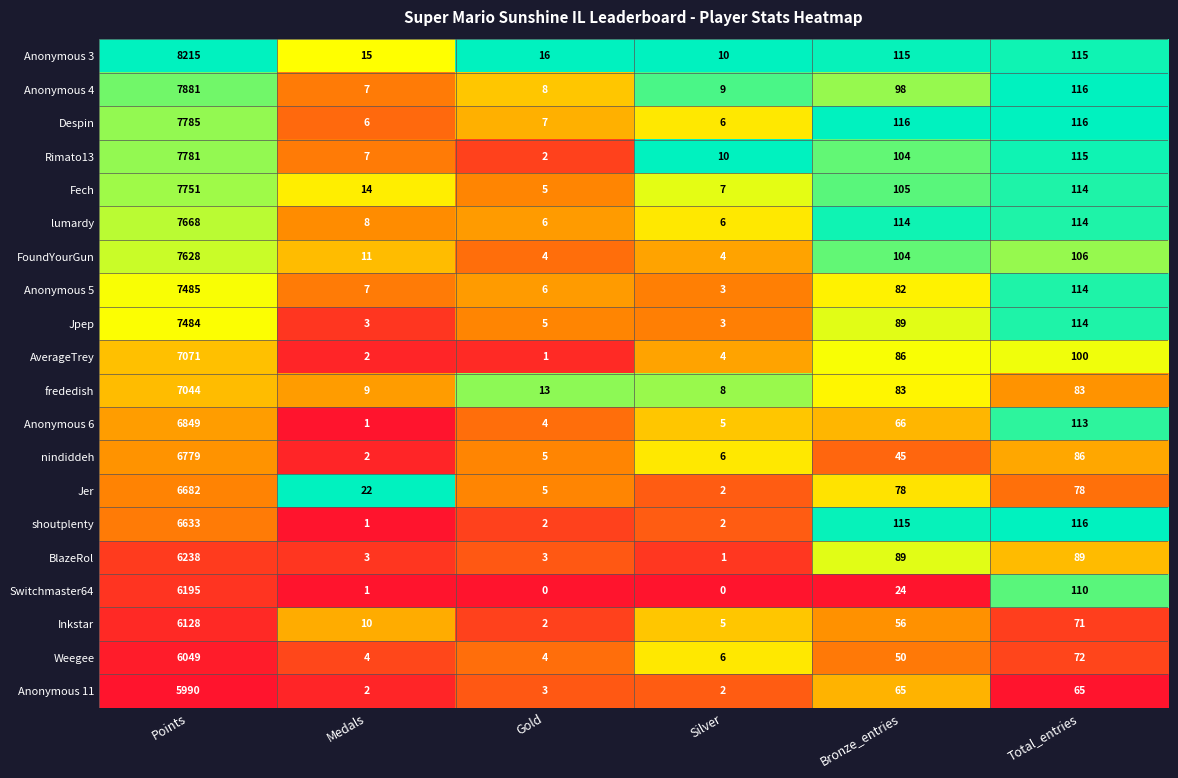

The nindiddeh series shows 58 at Total_entries. True or false?

False